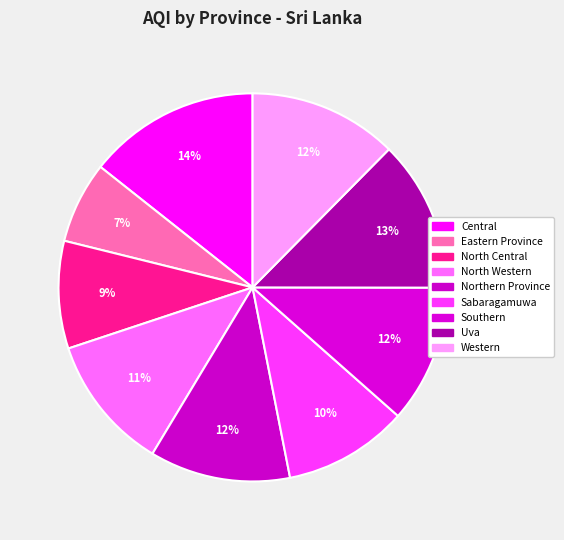

Combined, what portion of the pie is Southern and Sabaragamuwa?

21.9%